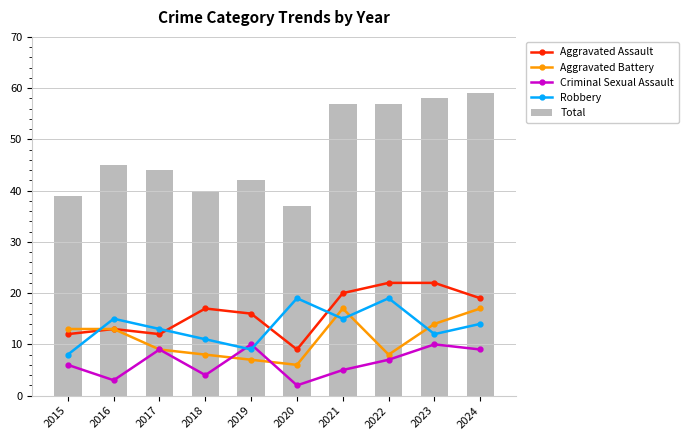

What is the greatest value displayed?

59